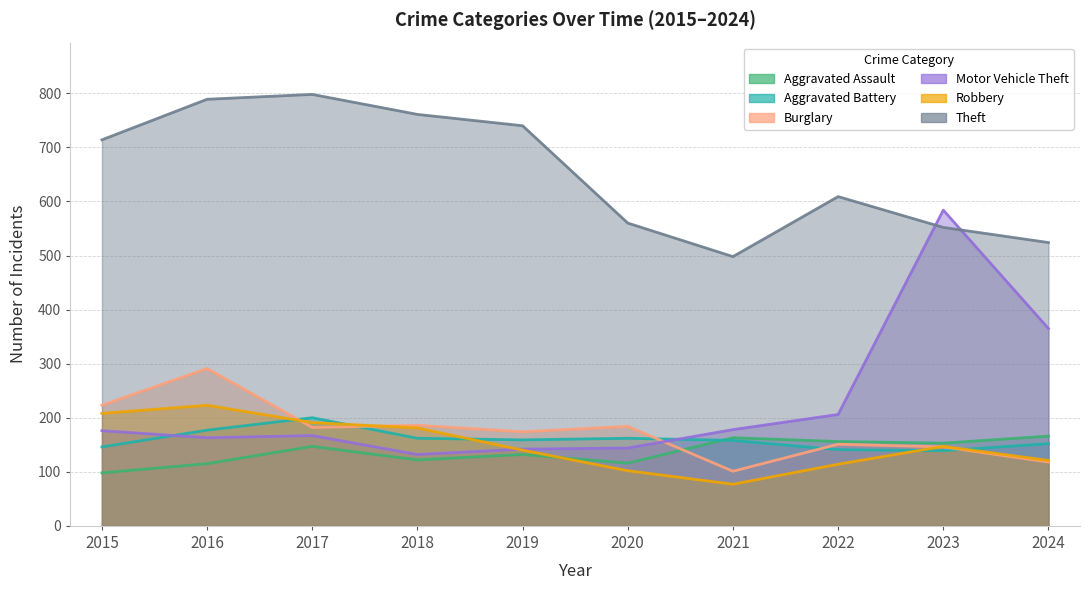

What is the total value across all series at 2016?

1758